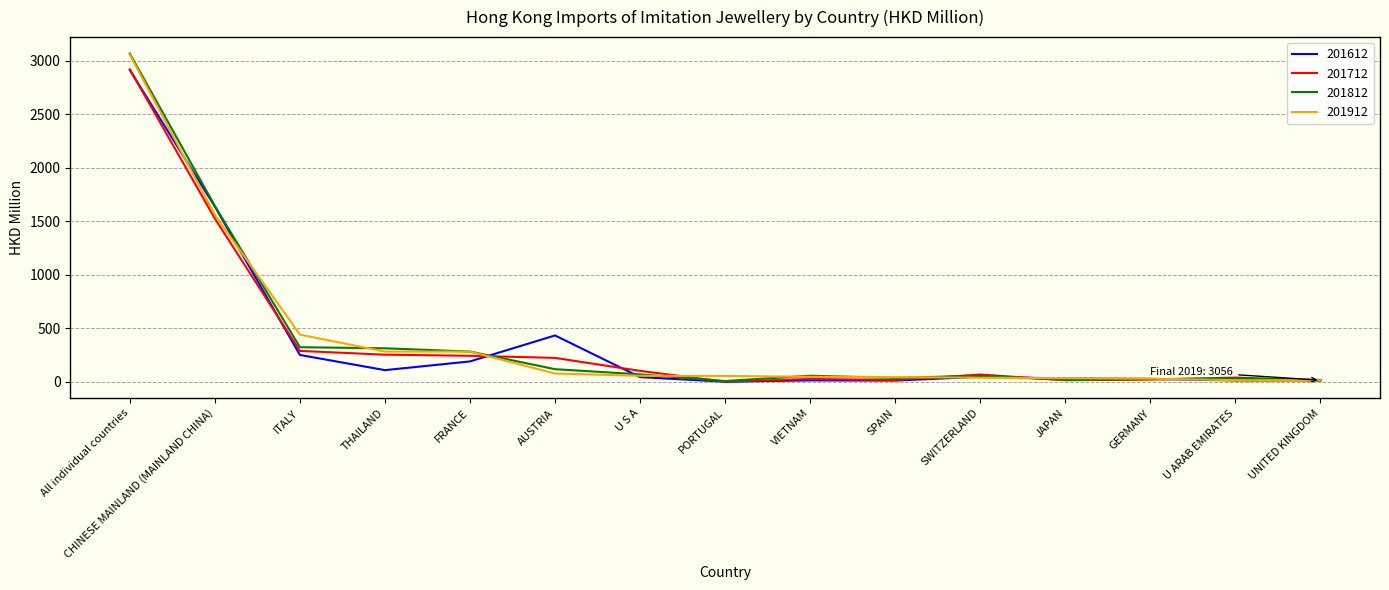

At how many categories does at least one series exceed 1265?

2